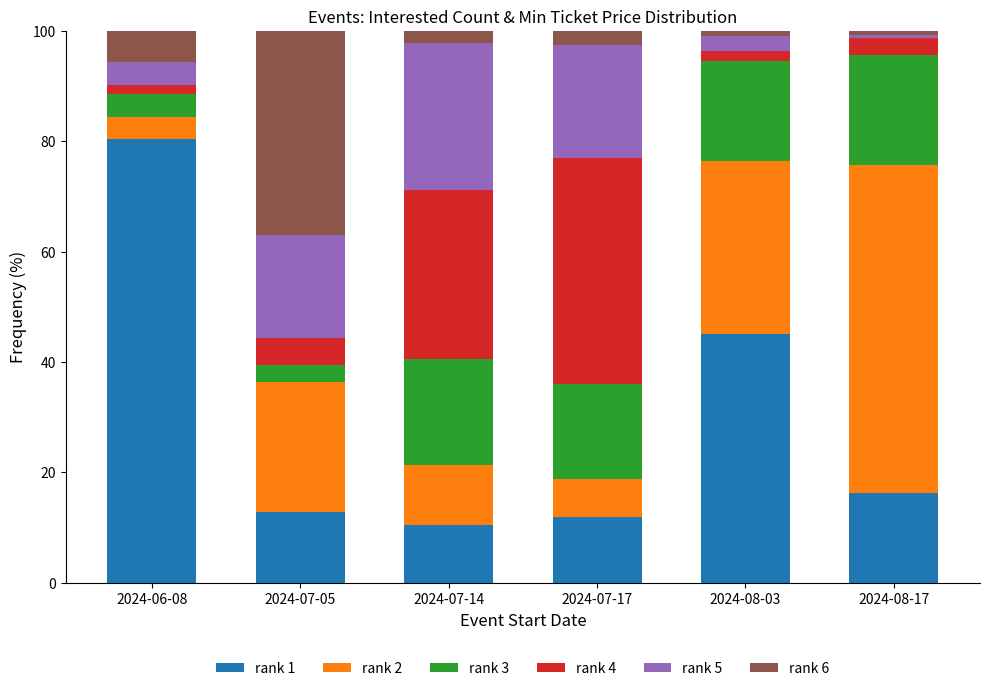

What is the difference between the maximum and minimum values in the rank 1 series?

69.9